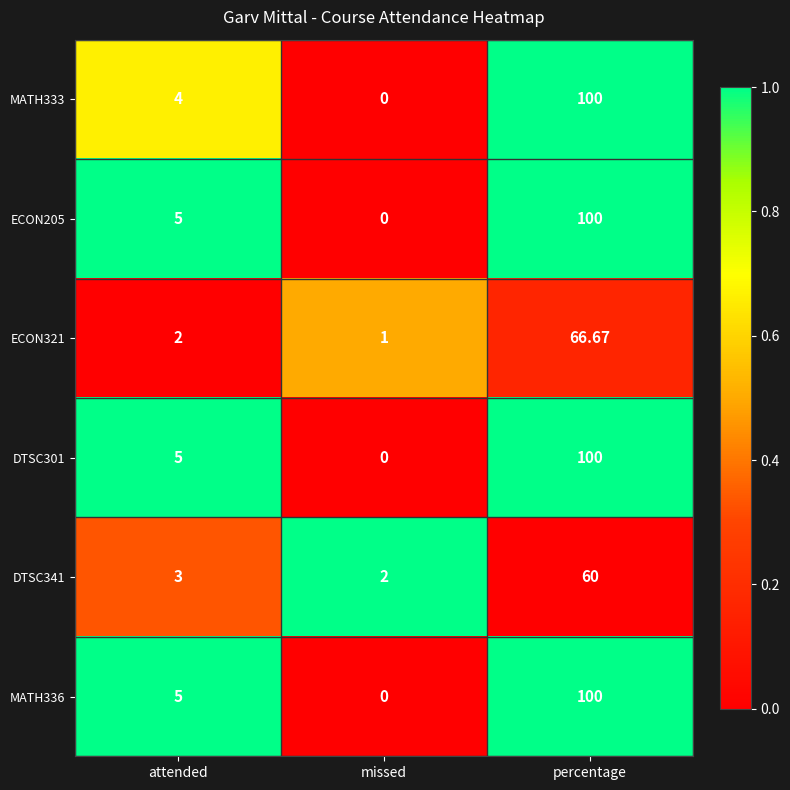

What is the spread (max minus min) of values at attended?

3.0